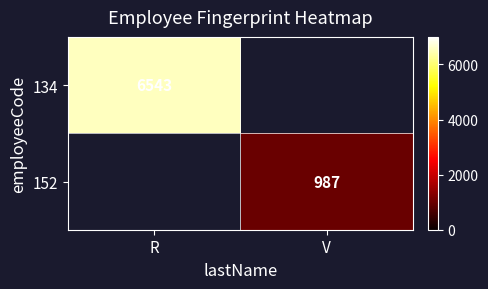

The value of 152 at V is 987. True or false?

True